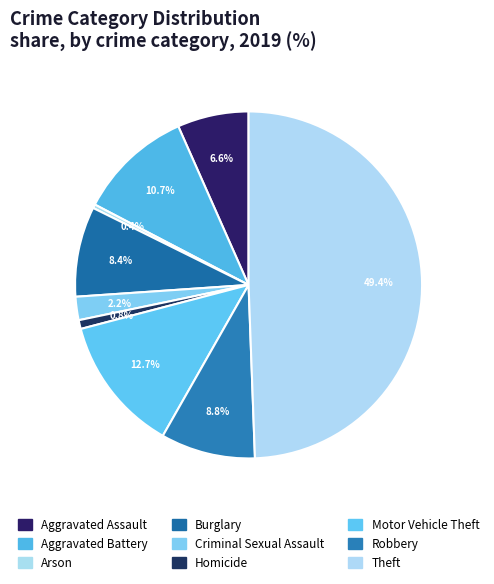

The Aggravated Battery slice represents 18% of the pie. True or false?

False